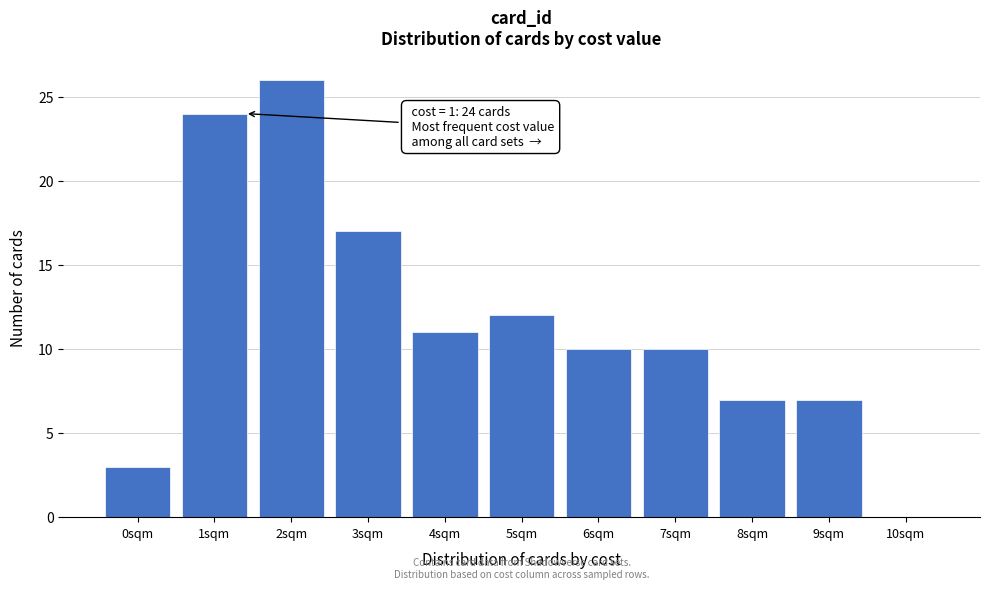

Reading left to right, what are all the values shown in this chart?

0sqm=3	1sqm=24	2sqm=26	3sqm=17	4sqm=11	5sqm=12	6sqm=10	7sqm=10	8sqm=7	9sqm=7	10sqm=0